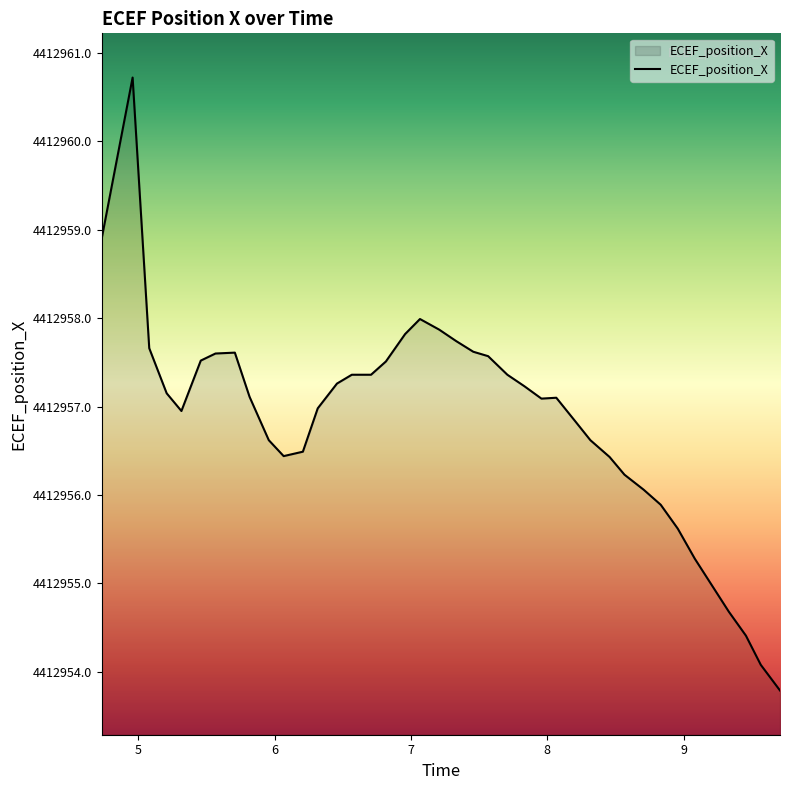

What is the greatest value displayed?

4412960.7